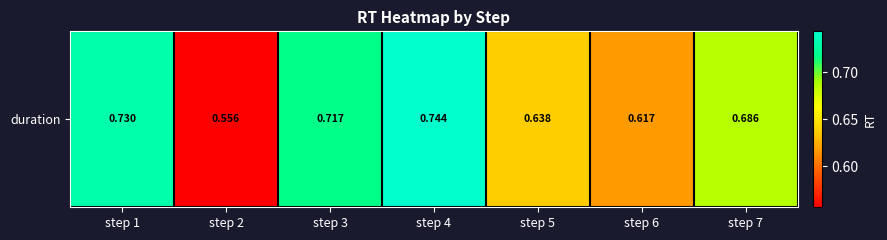

Reading right to left, what are all the values shown in this chart?

step 7=0.7	step 6=0.6	step 5=0.6	step 4=0.7	step 3=0.7	step 2=0.6	step 1=0.7